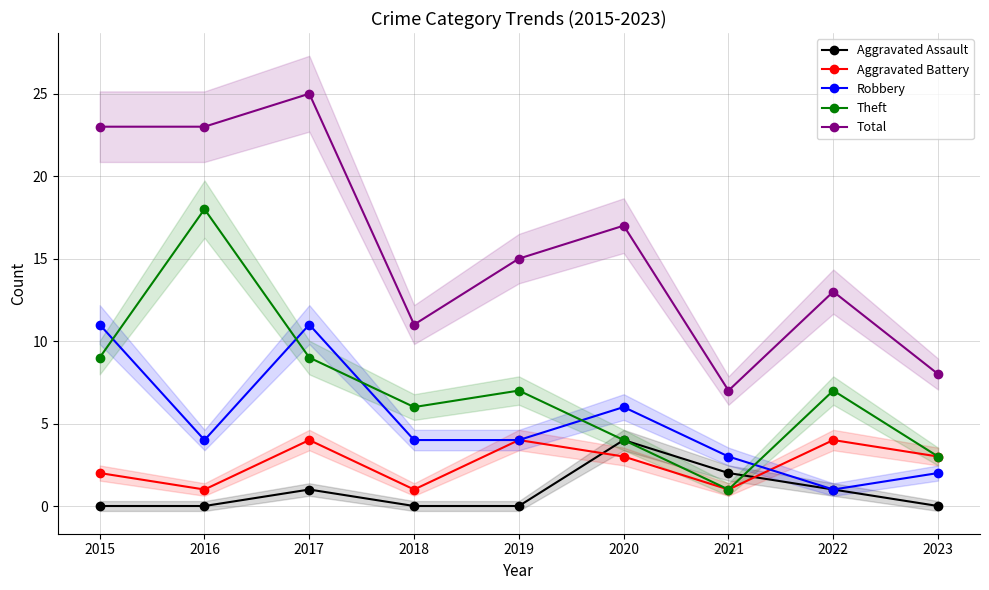

How many lines are shown in the chart?

5